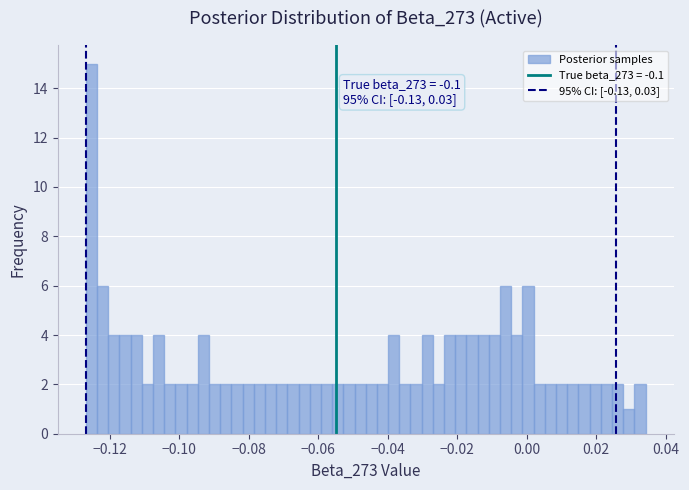

Around what value on the x-axis is the tallest bar? Give the approximate position of its centre, as read against the axis.

-0.126